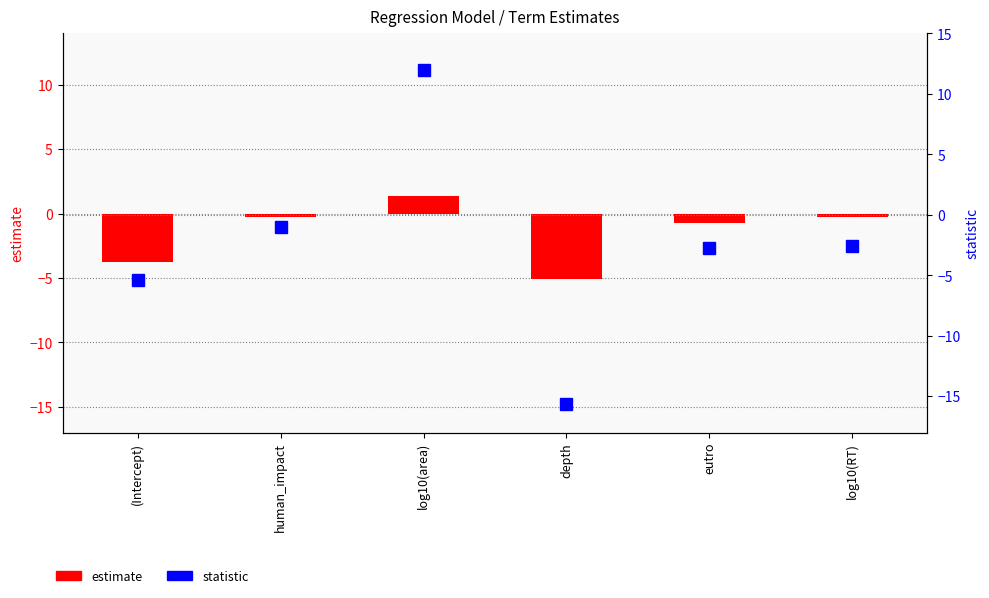

What is the difference between the statistic values at eutro and depth?

12.9